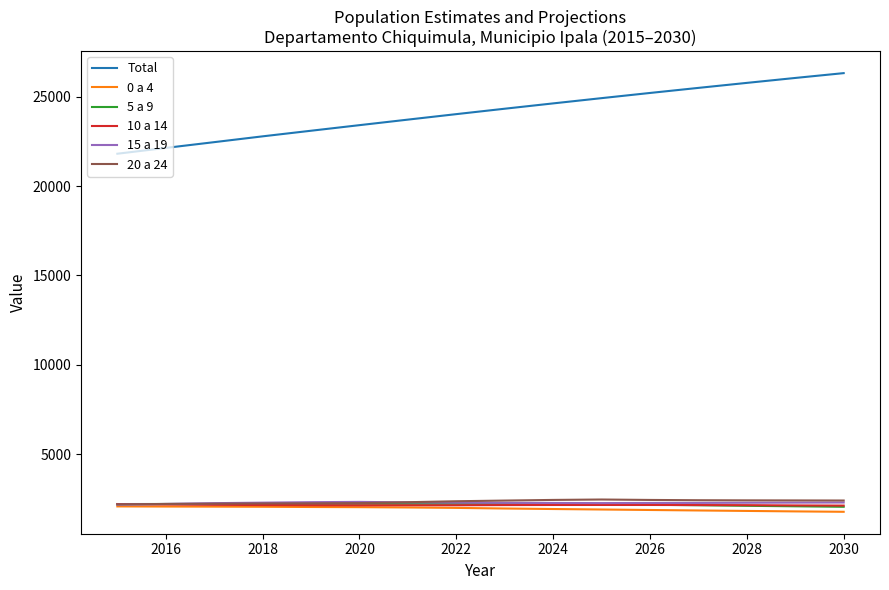

True or false: Total and 15 a 19 intersect in this chart.

False